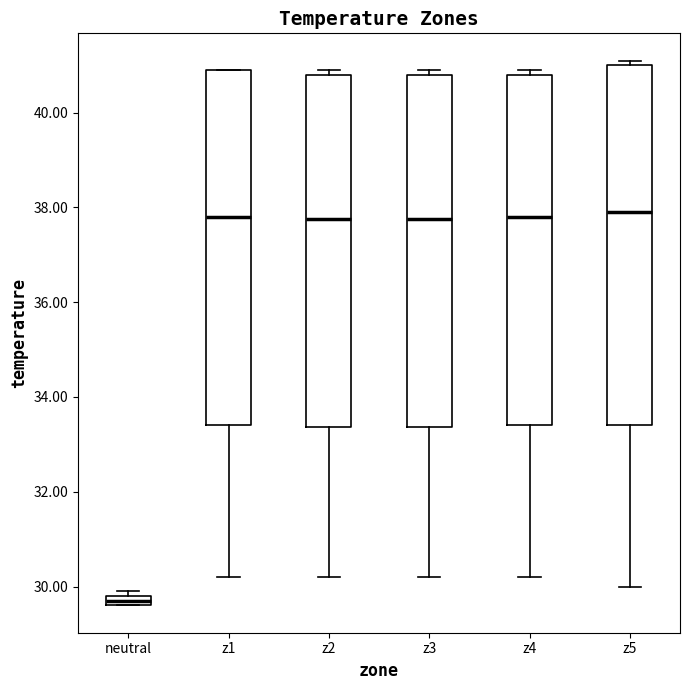

Where is the lower edge of the box for z5 on the y-axis? The values are not printed on the chart, so give them approximately, as read against the axis.

33.4